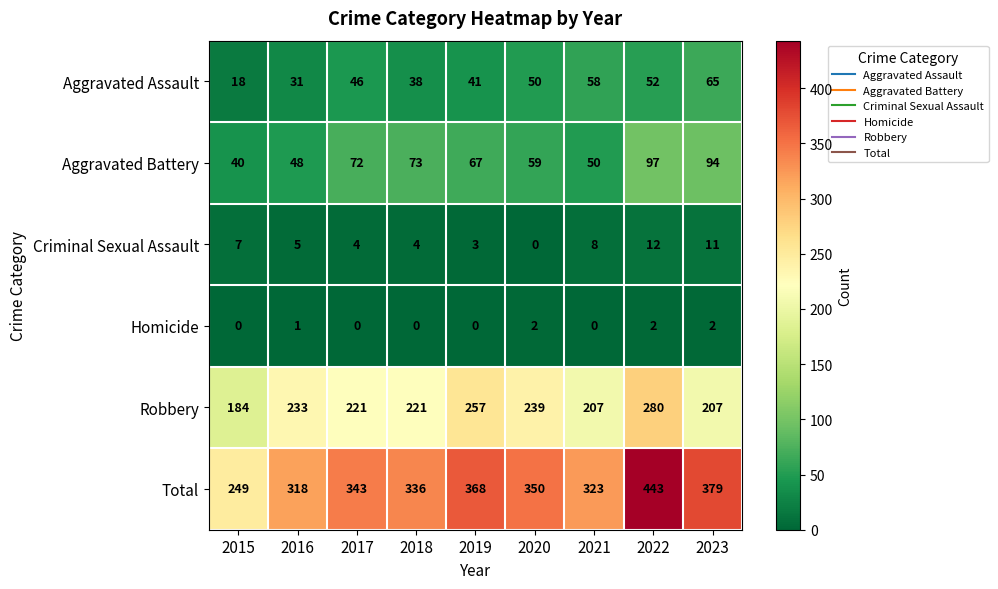

Between 2021 and 2022, which series saw the biggest shift?

Total